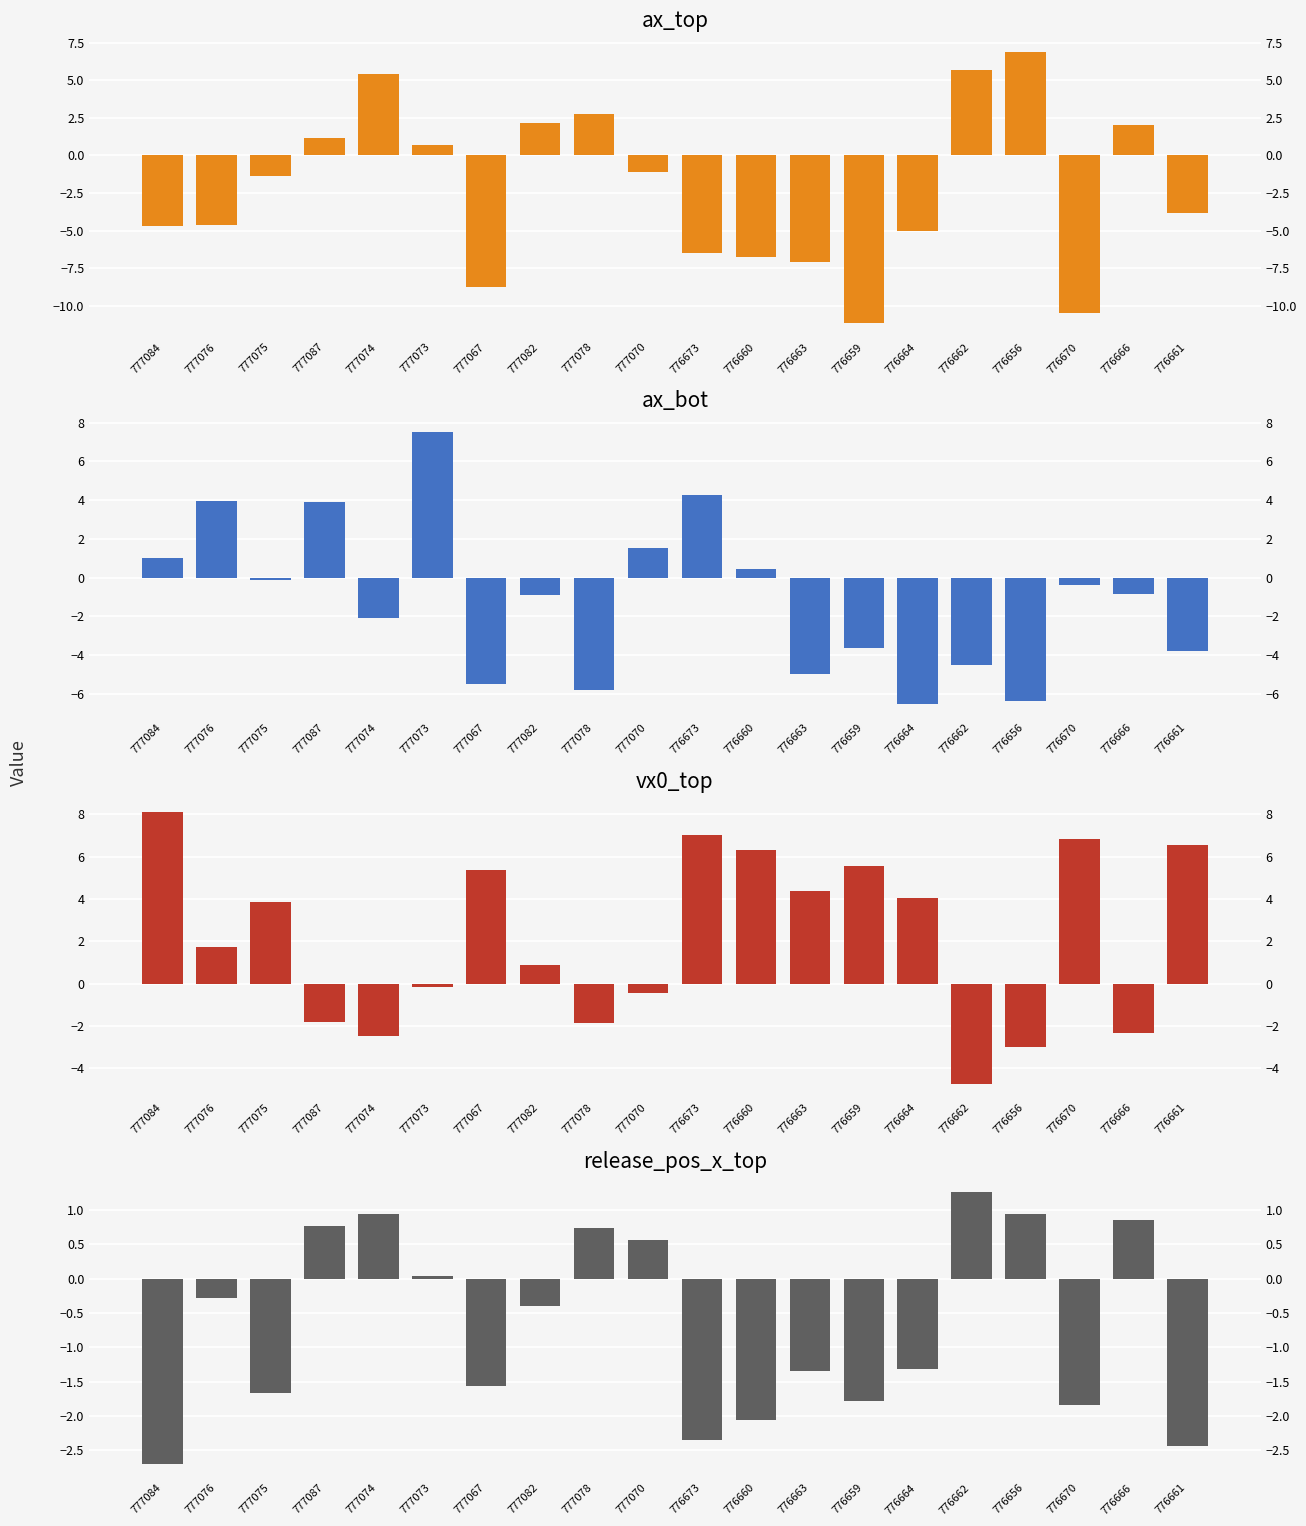

What is the label of the 11th bar from the left?

776673